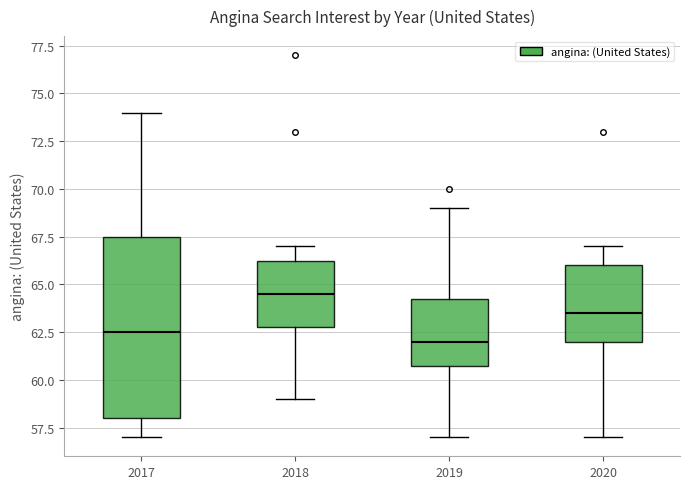

Comparing the boxes themselves (not the whiskers), which one is the tallest?

2017